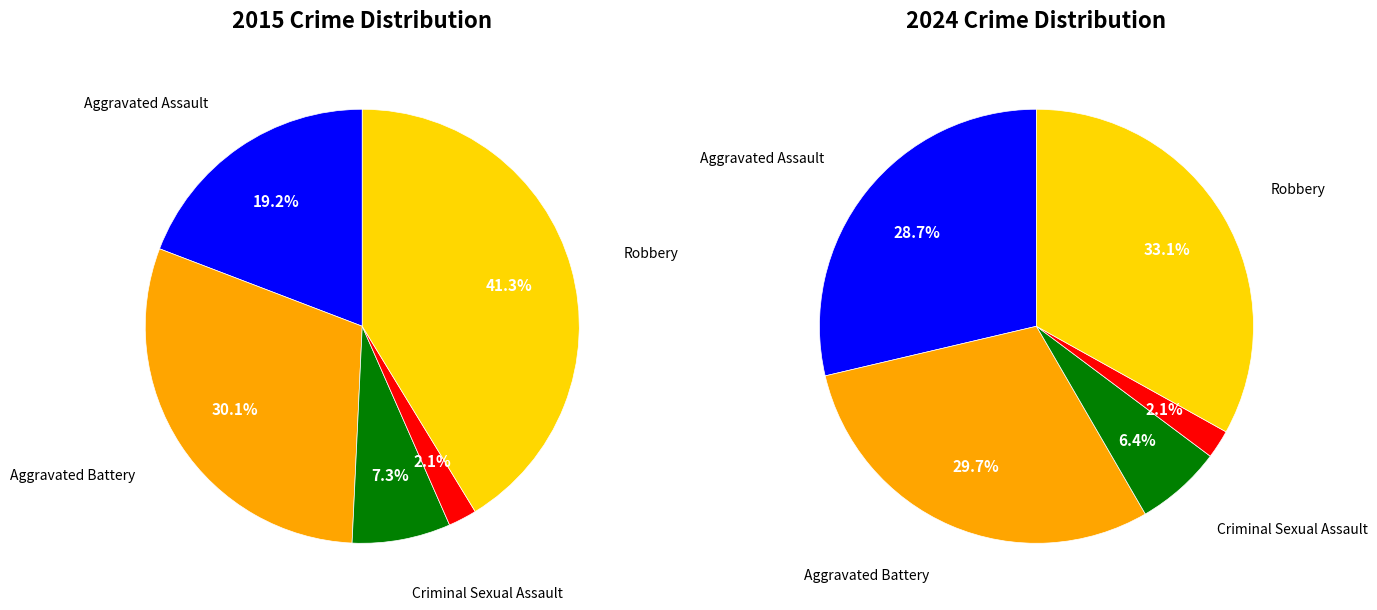

Which series changed the most between Aggravated Assault and Robbery?

values_2015